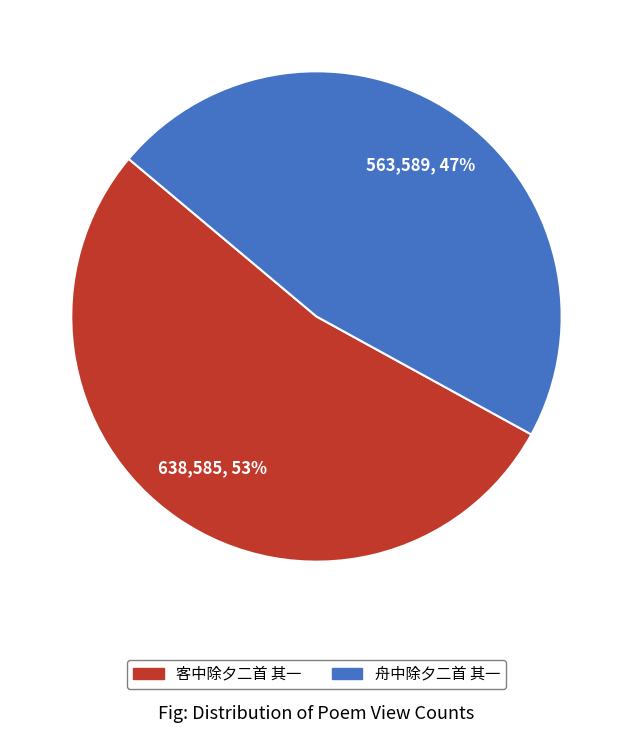

What is the majority slice?

客中除夕二首 其一